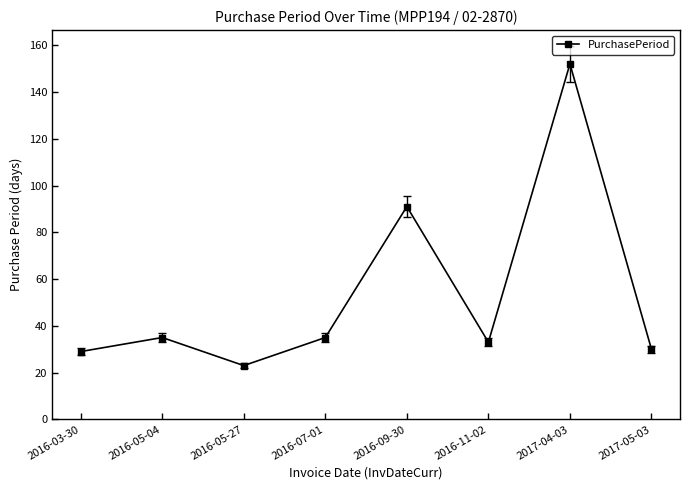

Read the value at 2016-09-30.

91